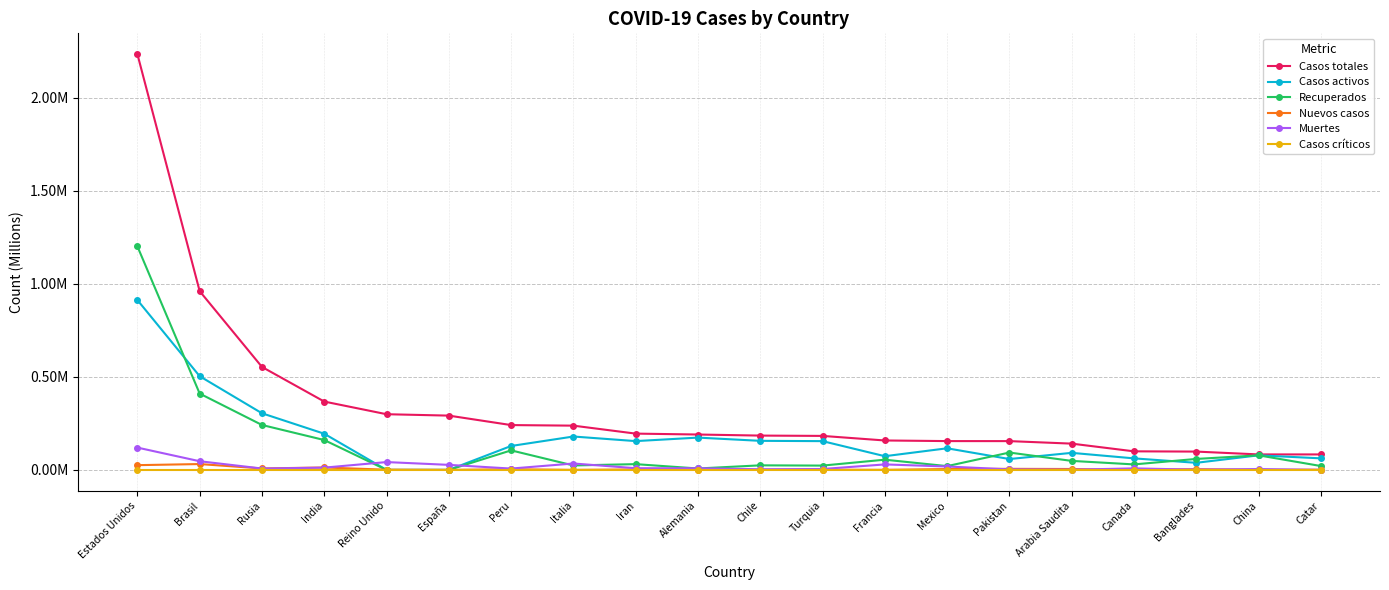

Rank the categories by Muertes value from lowest to highest.

Catar, Arabia Saudita, Banglades, Pakistan, Chile, China, Turquia, Peru, Rusia, Canada, Alemania, Iran, India, Mexico, España, Francia, Italia, Reino Unido, Brasil, Estados Unidos